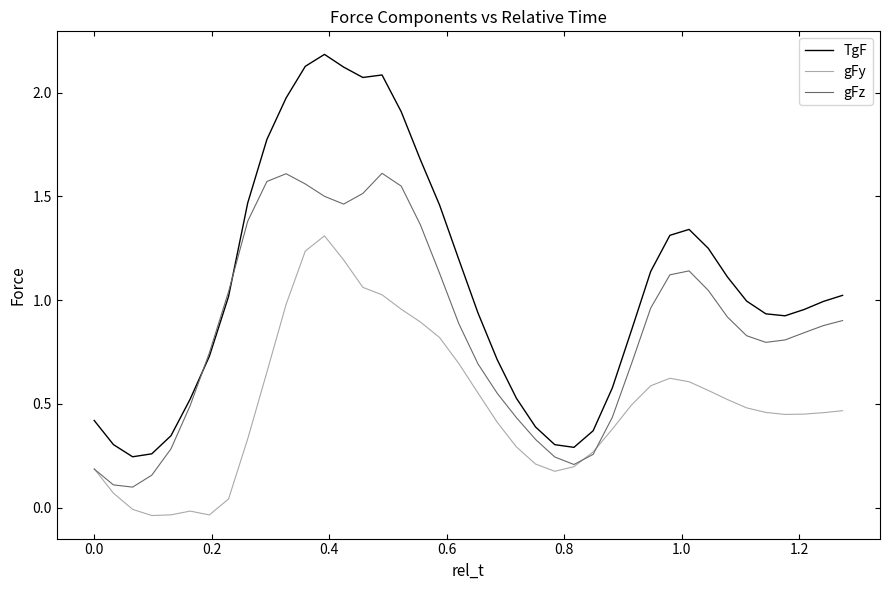

Which series has the largest range (max minus min)?

TgF